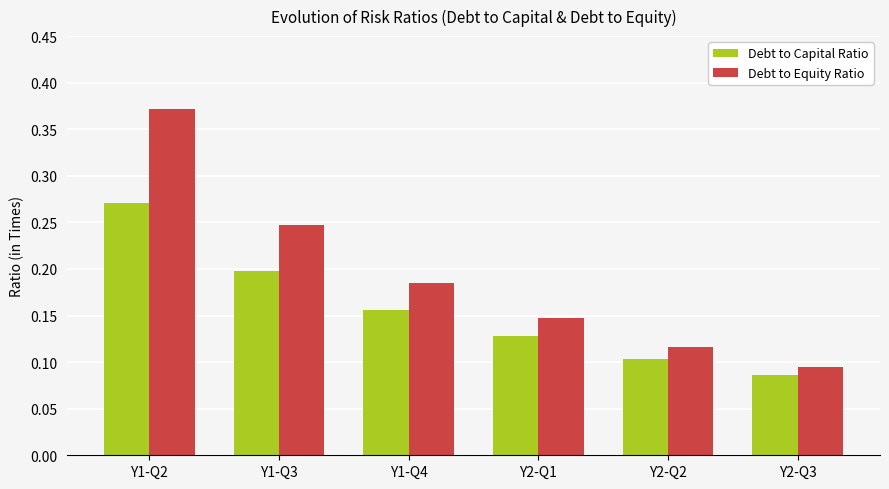

At how many categories does at least one series exceed 0?

6